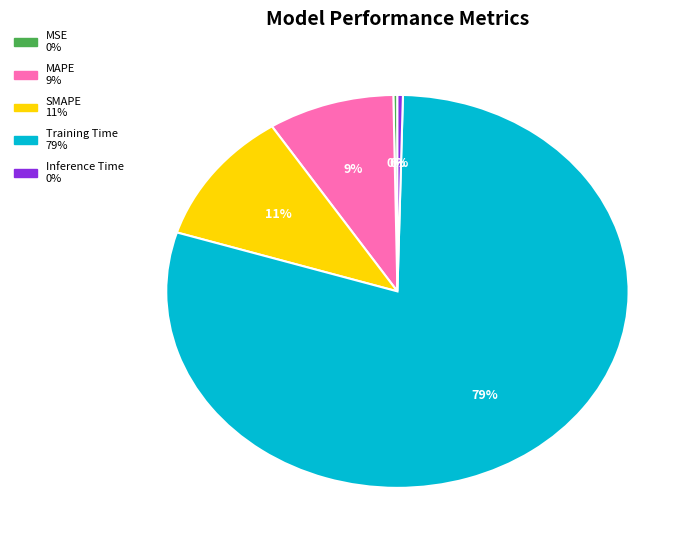

Which has a higher value, MAPE or SMAPE?

SMAPE